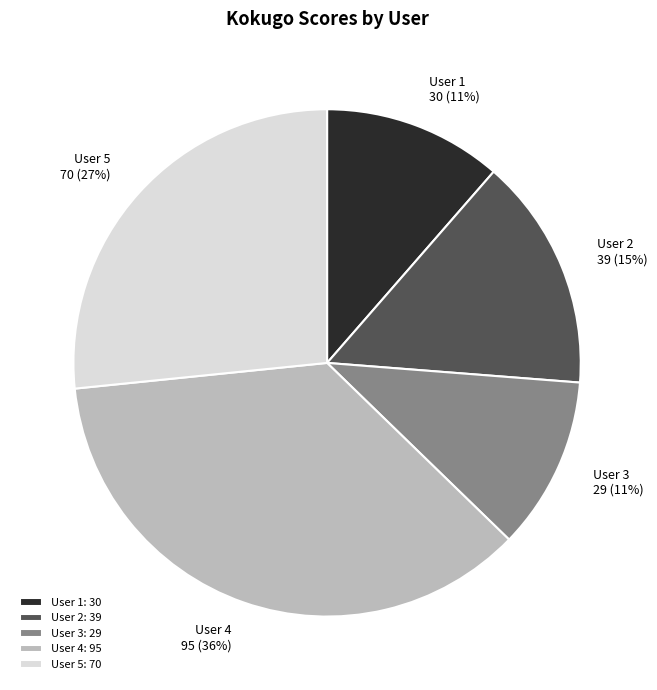

Is there any slice that represents more than half of the pie?

No